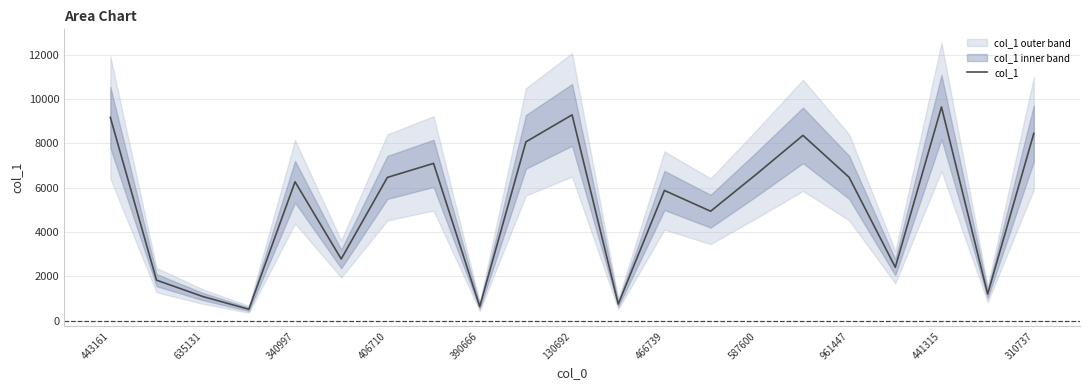

Does the chart display data point markers on the line(s)?

No